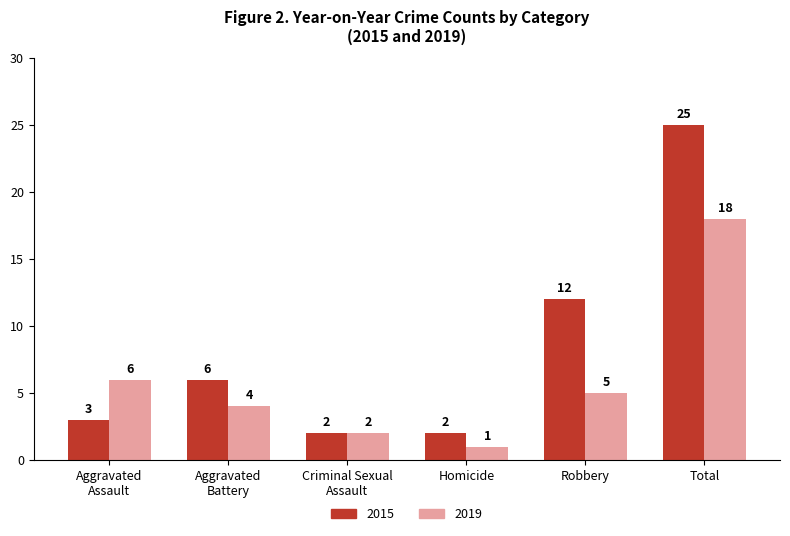

Rank the series by their maximum value, from highest to lowest.

2015, 2019